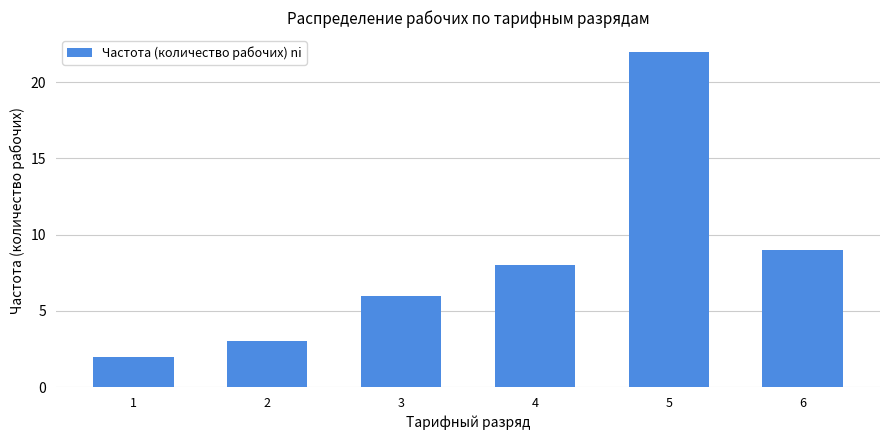

What is the sum of all values?

50